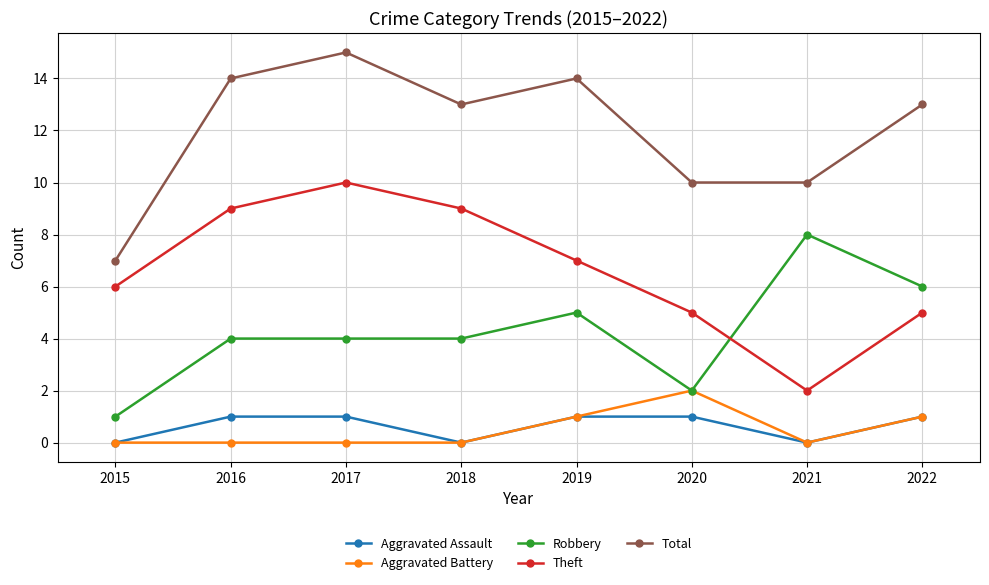

Is this an area chart (filled region under the line)?

No